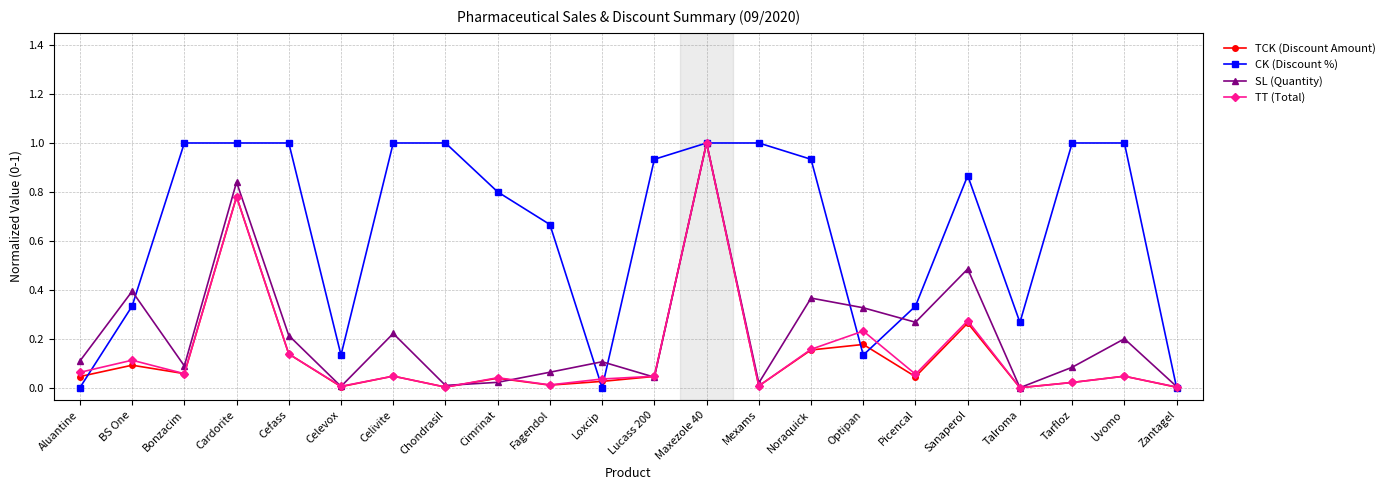

What is the sum of all SL (Quantity) values?

4.9